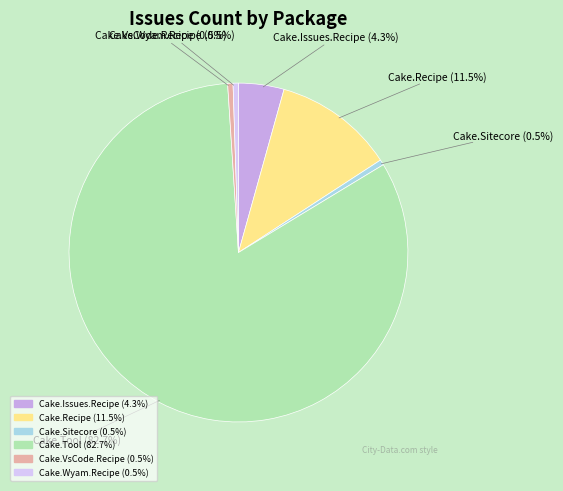

How many slices are in this pie chart?

6